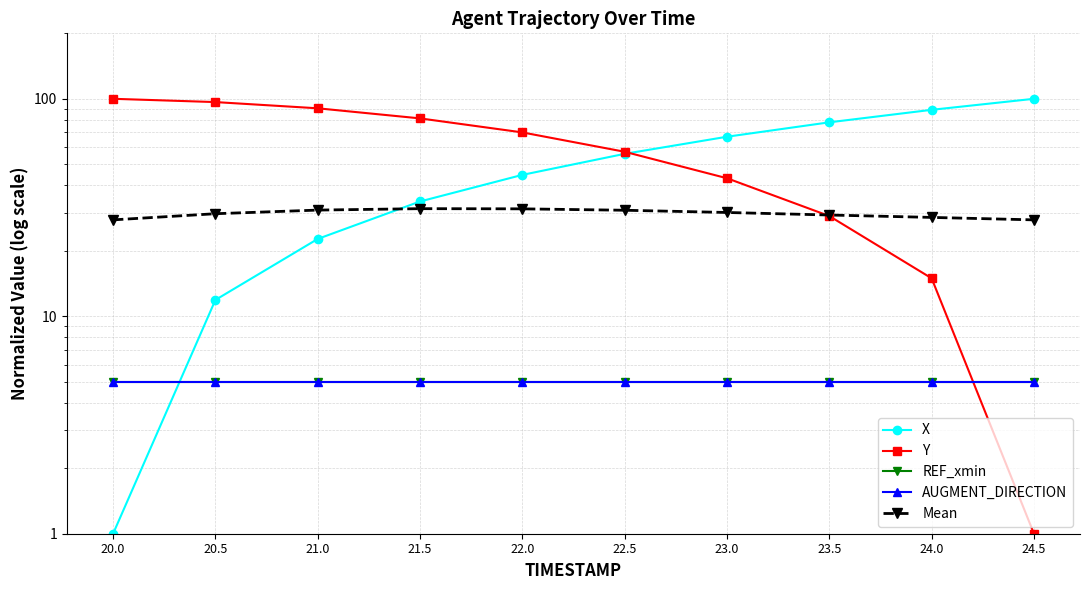

Between which two adjacent categories do Y and X first intersect?

22.5 and 23.0